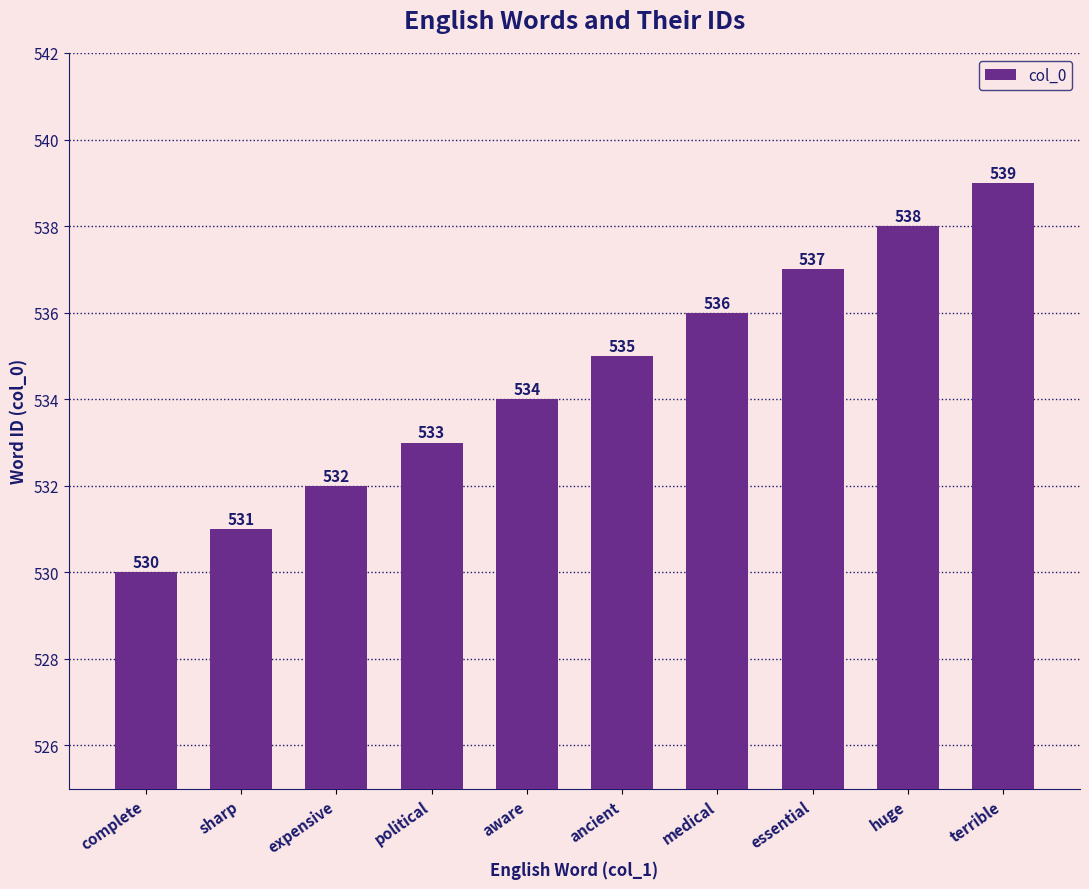

Count the values in the range 532 to 537.

6